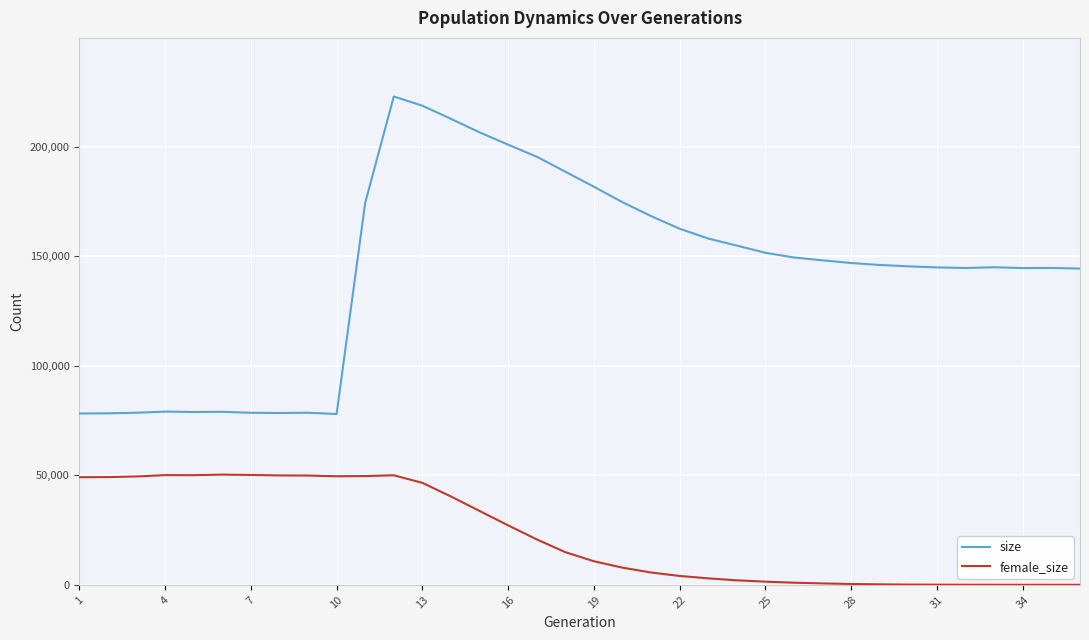

True or false: size and female_size intersect in this chart.

False